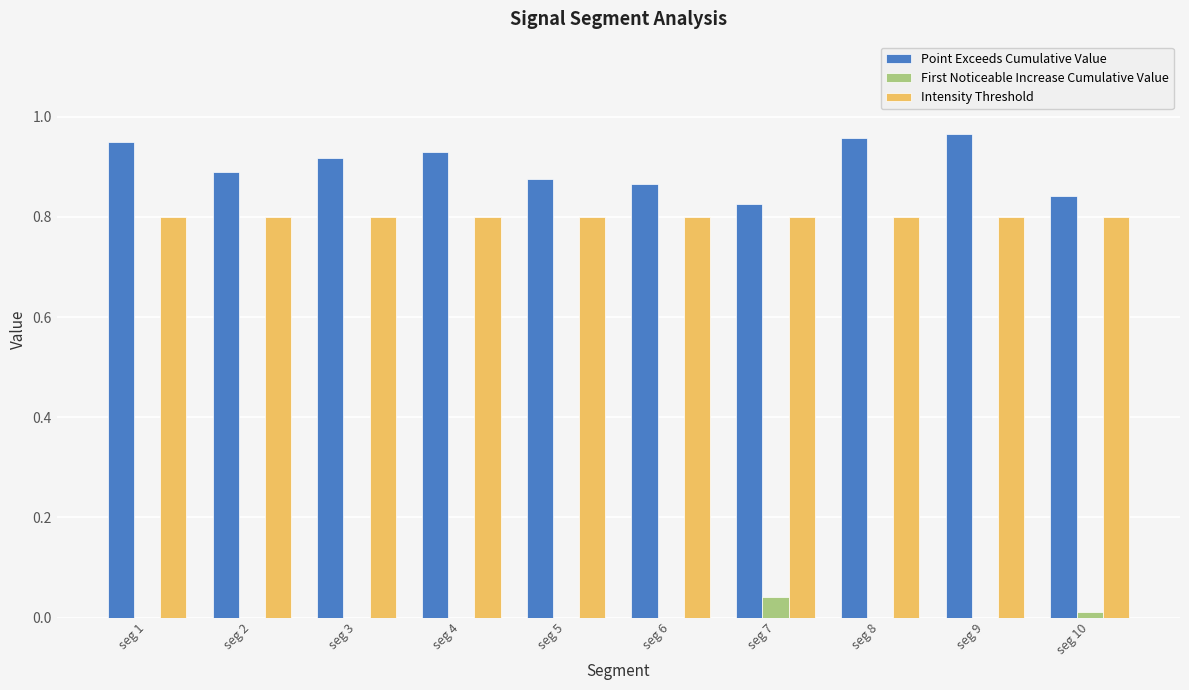

How many series are shown in this chart?

3